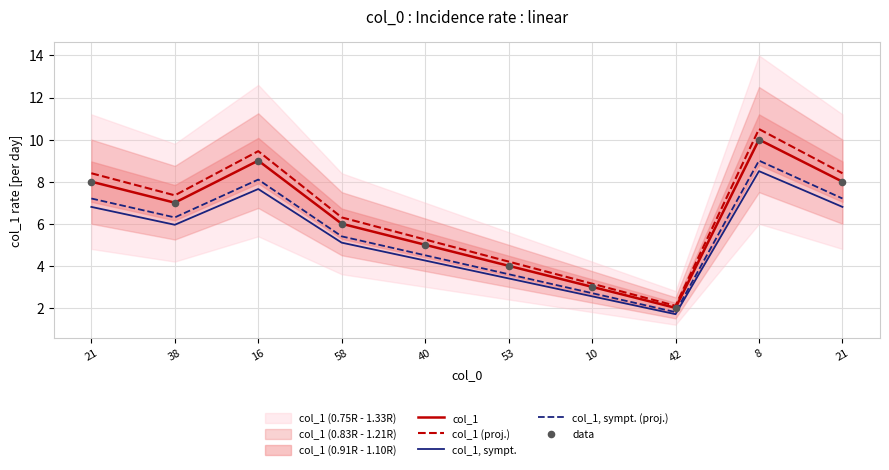

Which series contains the highest Y value?

col_1 (proj.)